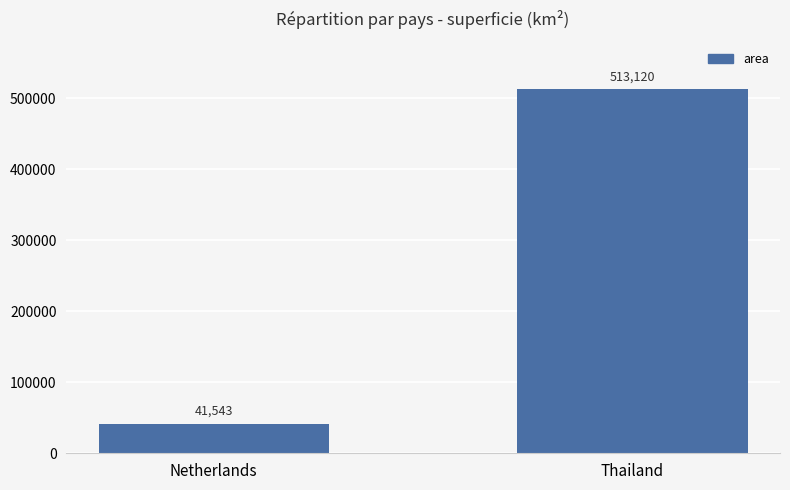

What is the sum of the values at Thailand and Netherlands?

554663